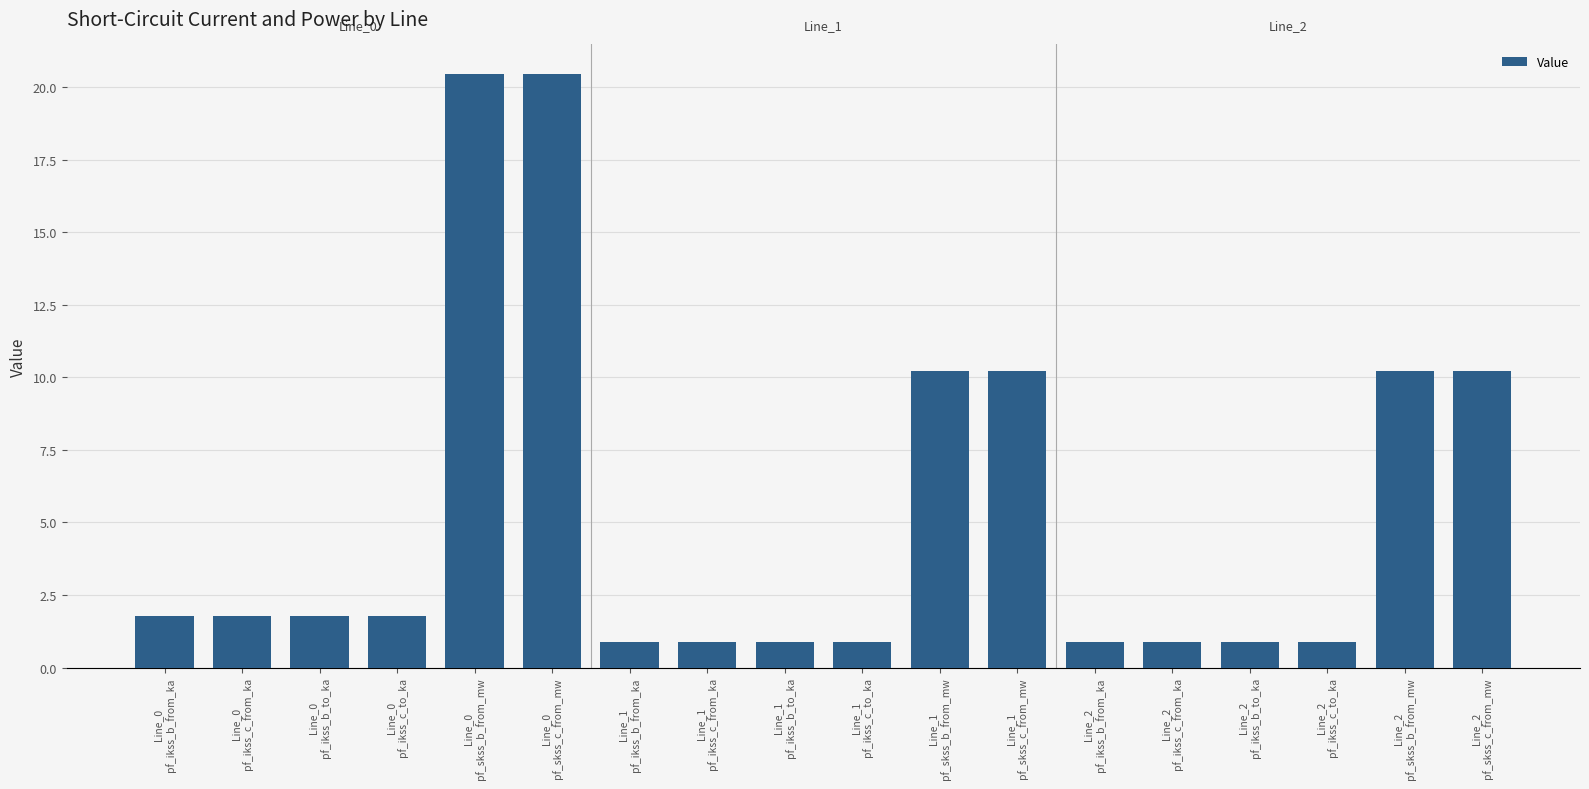

What value does the data have at Line_1
pf_ikss_c_to_ka?

0.9